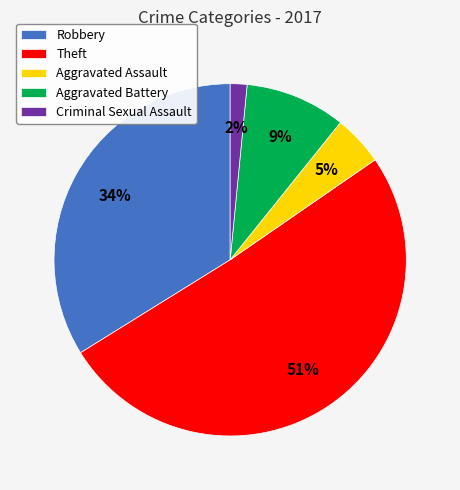

What percentage is the Aggravated Assault slice, to the nearest percent?

5%